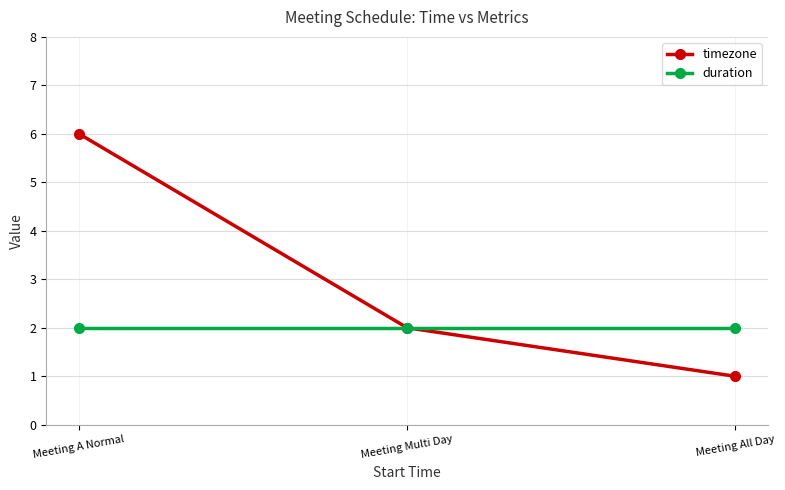

Which series has the largest range (max minus min)?

timezone